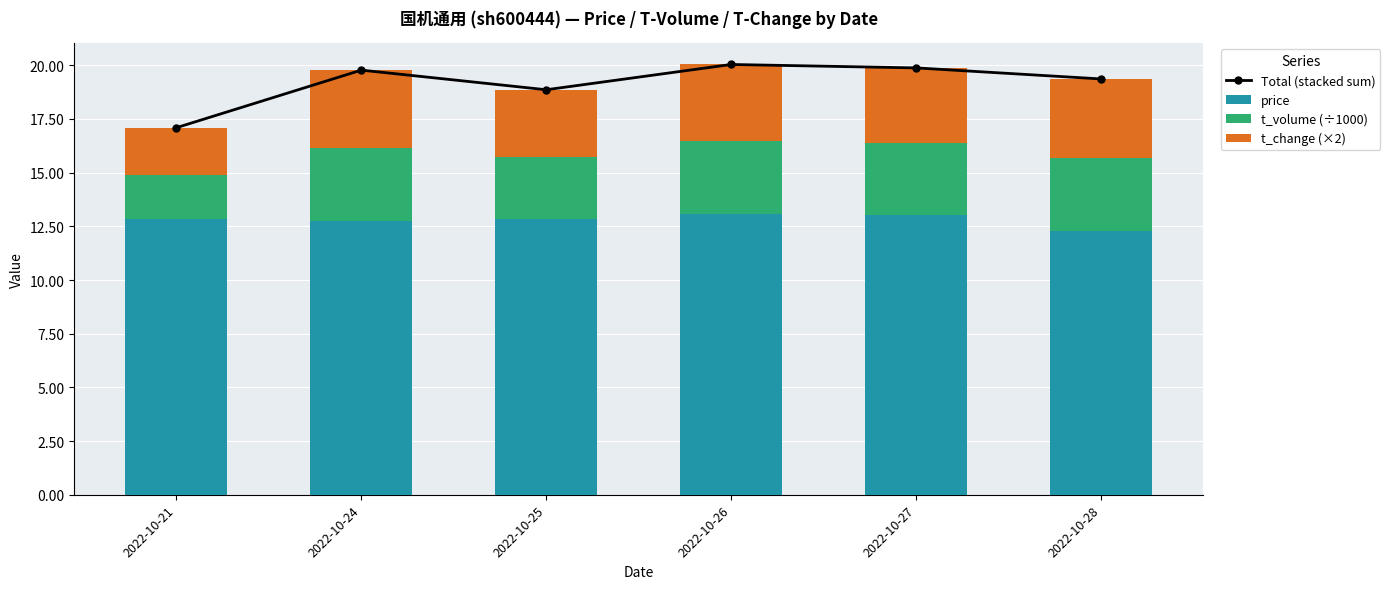

What are all the series names shown in the legend?

Total (stacked sum), price, t_volume (÷1000), t_change (×2)